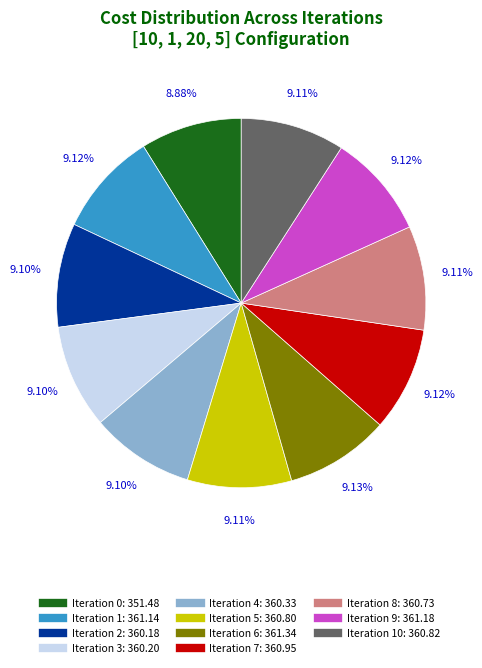

Is there any slice that represents more than half of the pie?

No